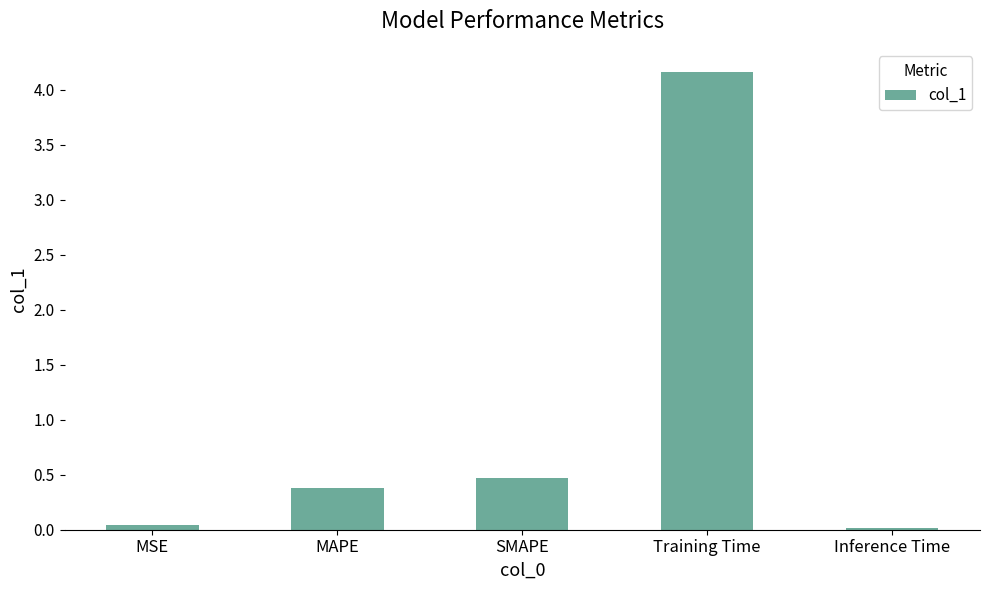

How many distinct data groups are displayed?

1